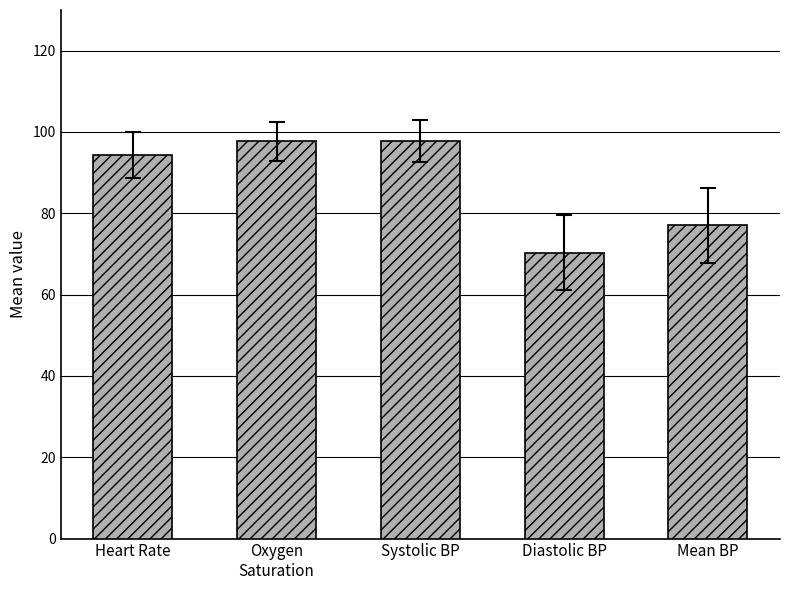

How many data points are less than 94?

2